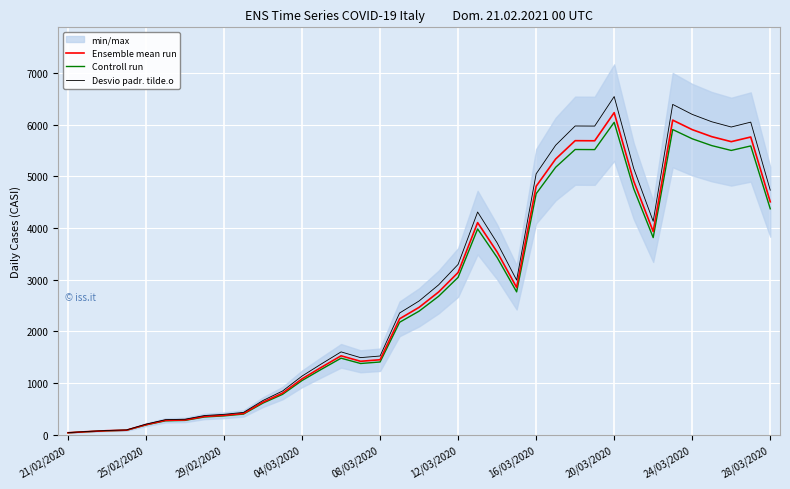

At how many categories does at least one series exceed 480?

27